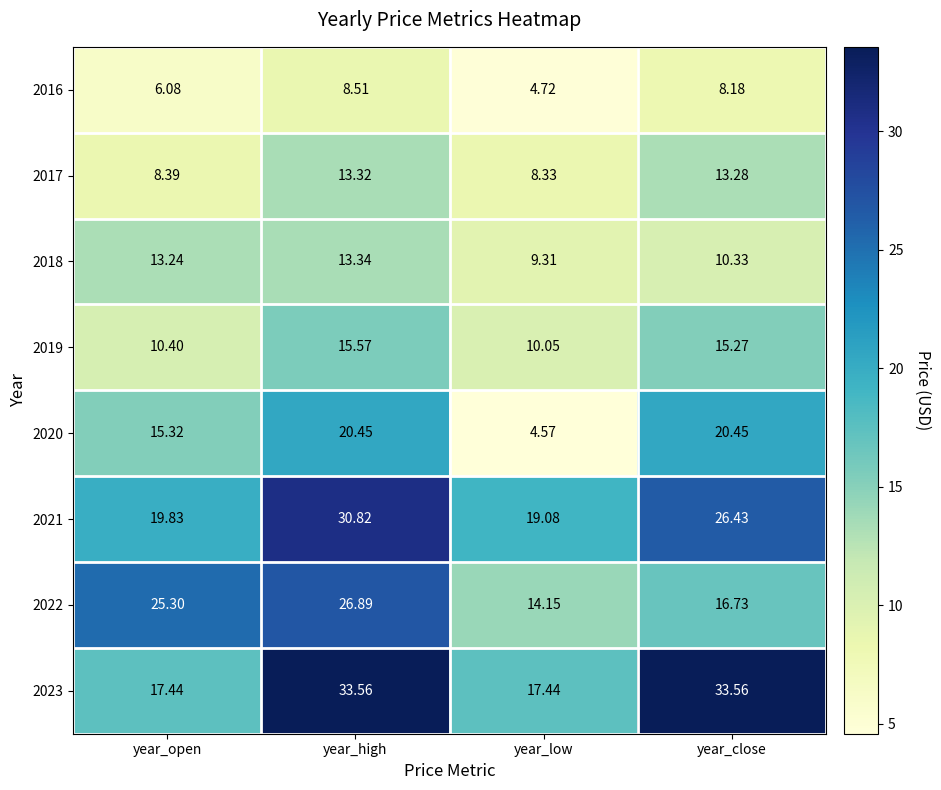

At which label does 2023 first exceed 33?

year_high